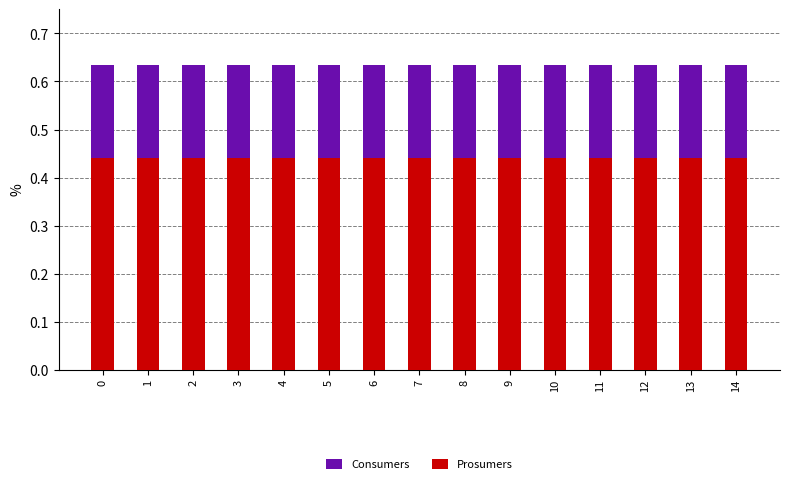

Is the value of Prosumers at 7 greater than the value of Consumers at 12?

No